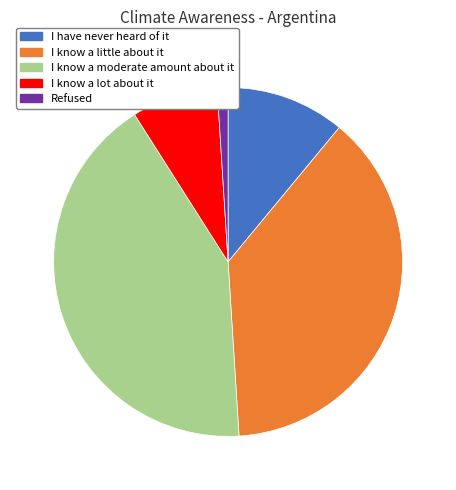

Rank the categories by value from lowest to highest.

Refused, I know a lot about it, I have never heard of it, I know a little about it, I know a moderate amount about it